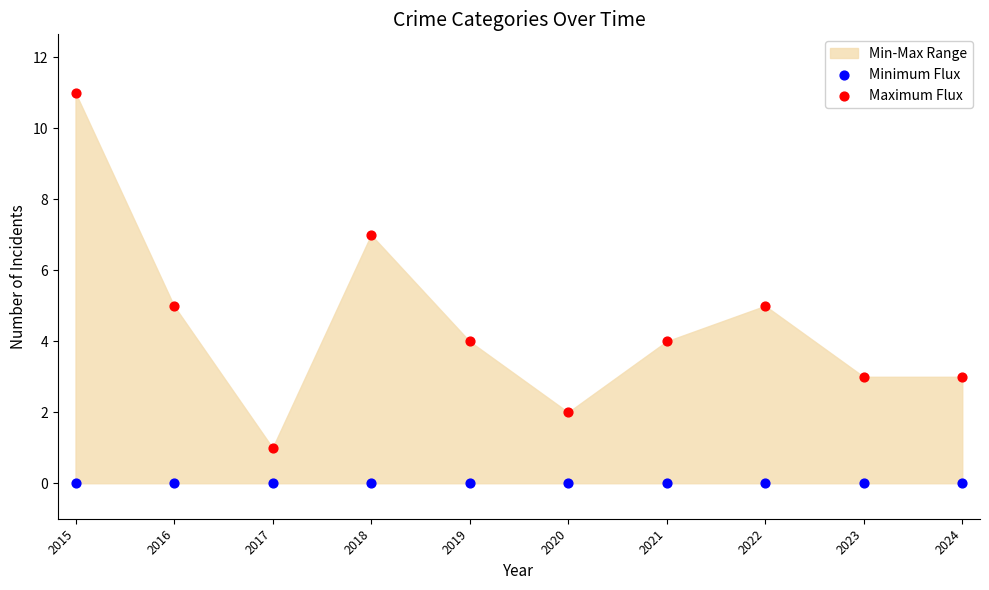

Which series reaches the minimum Y coordinate?

Minimum Flux